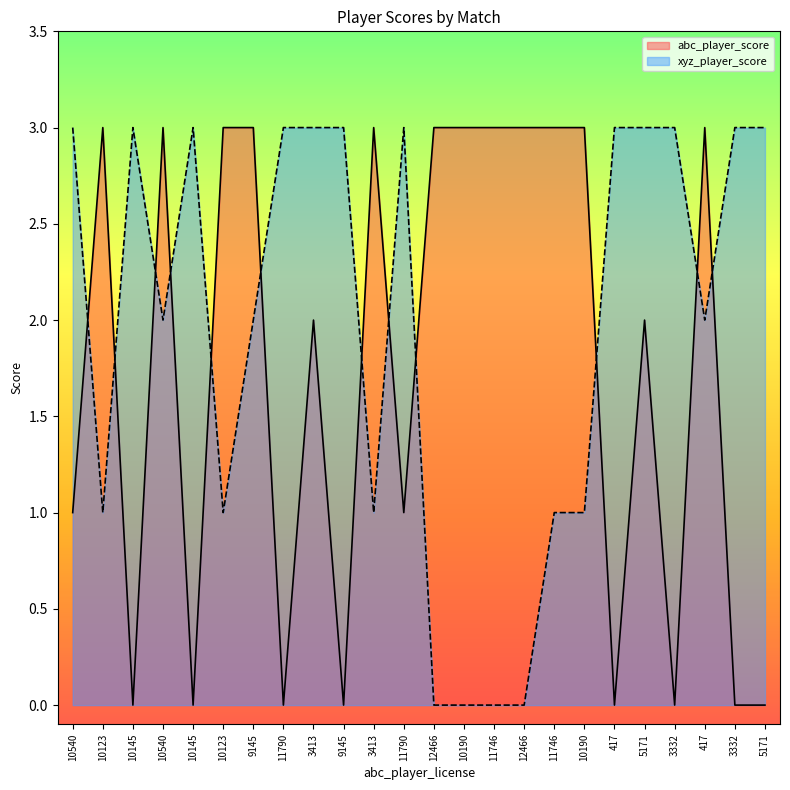

What is the maximum value shown in the chart?

3